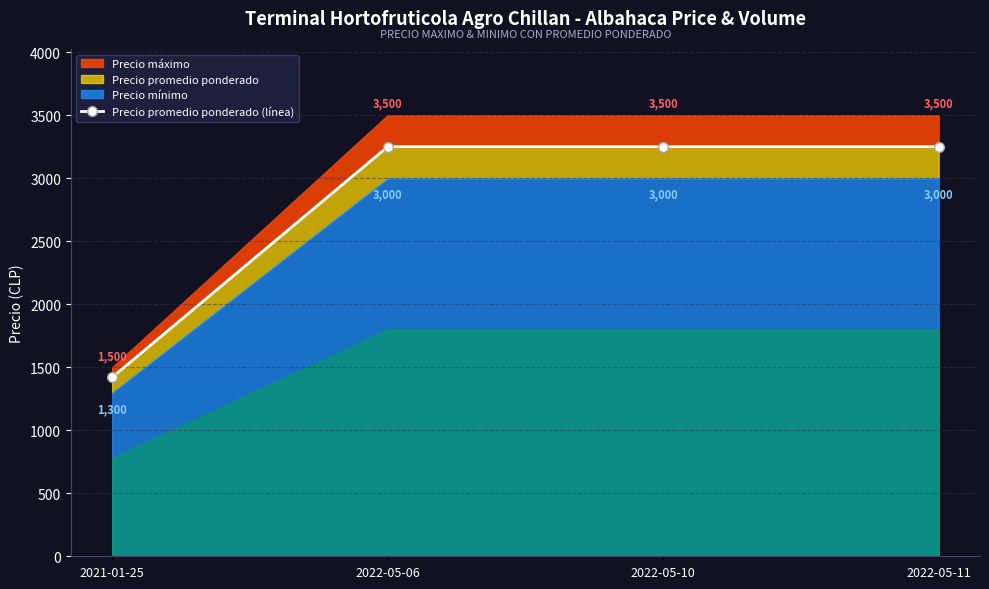

Does the chart have visible grid lines?

Yes